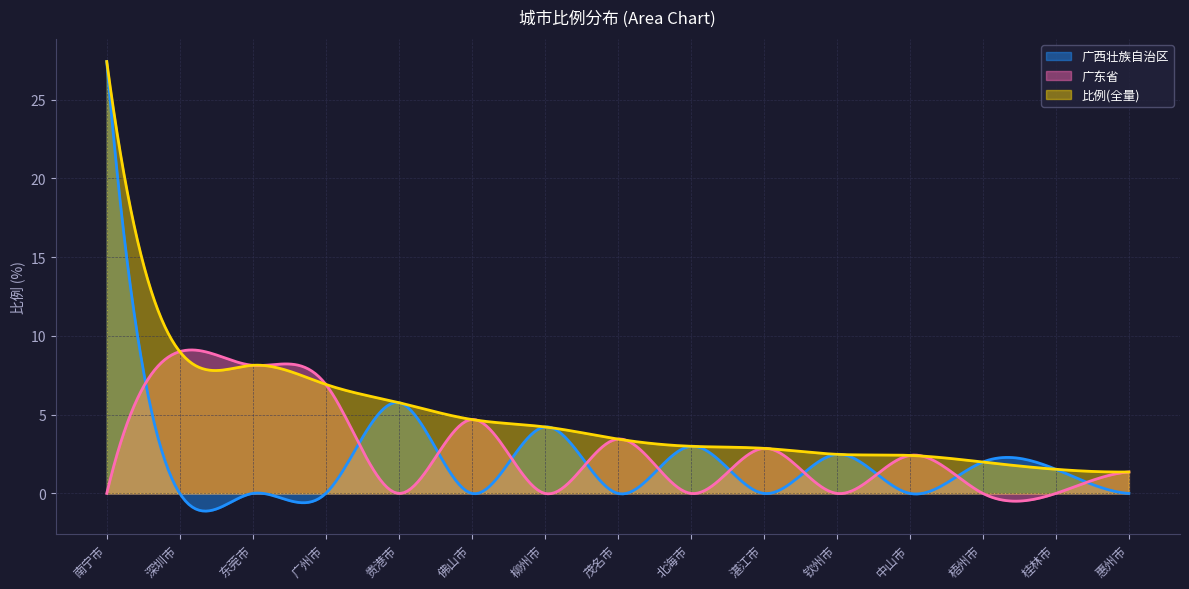

What is the total value across all series at 茂名市?

6.9